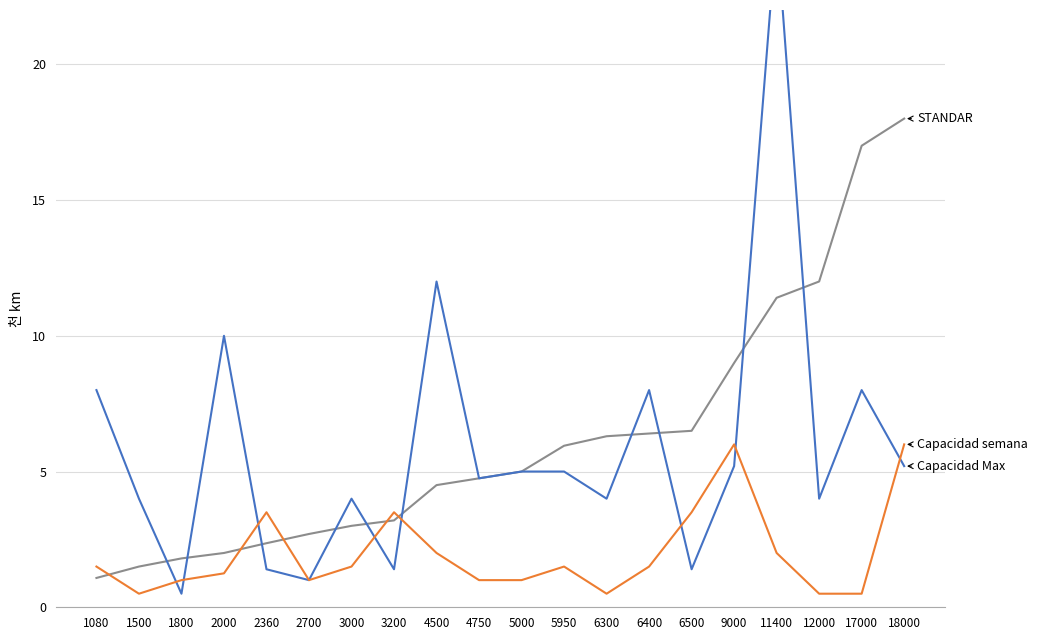

Between which two adjacent categories do STANDAR and Capacidad Max first intersect?

1500 and 1800